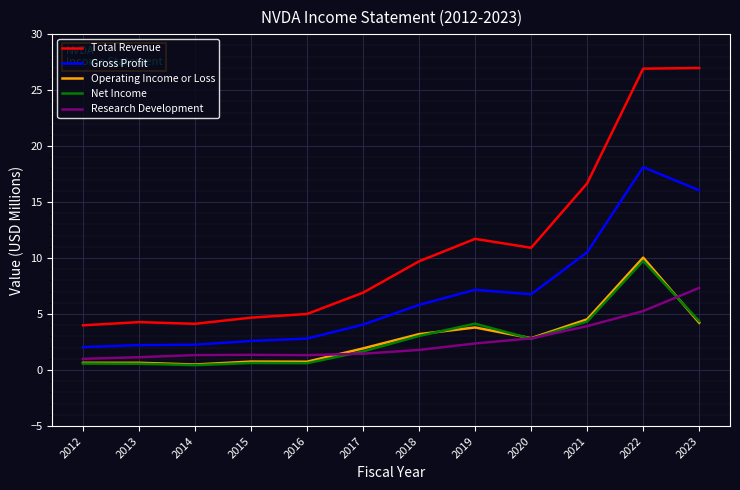

Read the Total Revenue value at 2018.

9.7